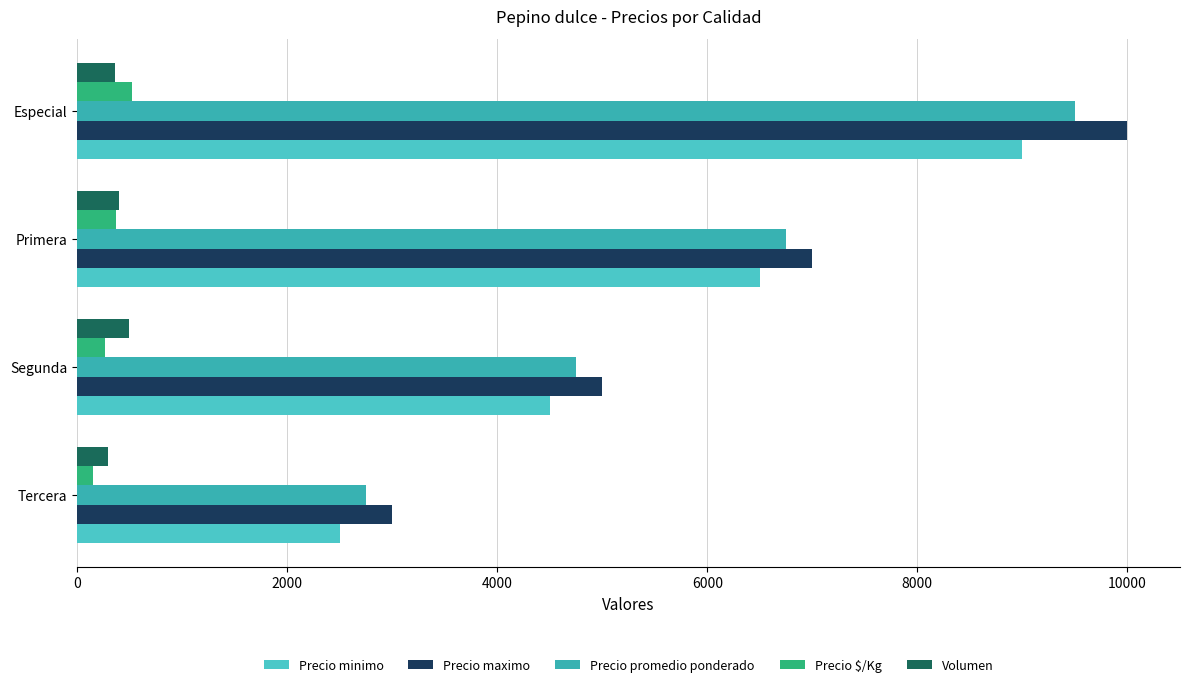

What is the value of the Precio promedio ponderado bar at the 2nd from the left?

4750